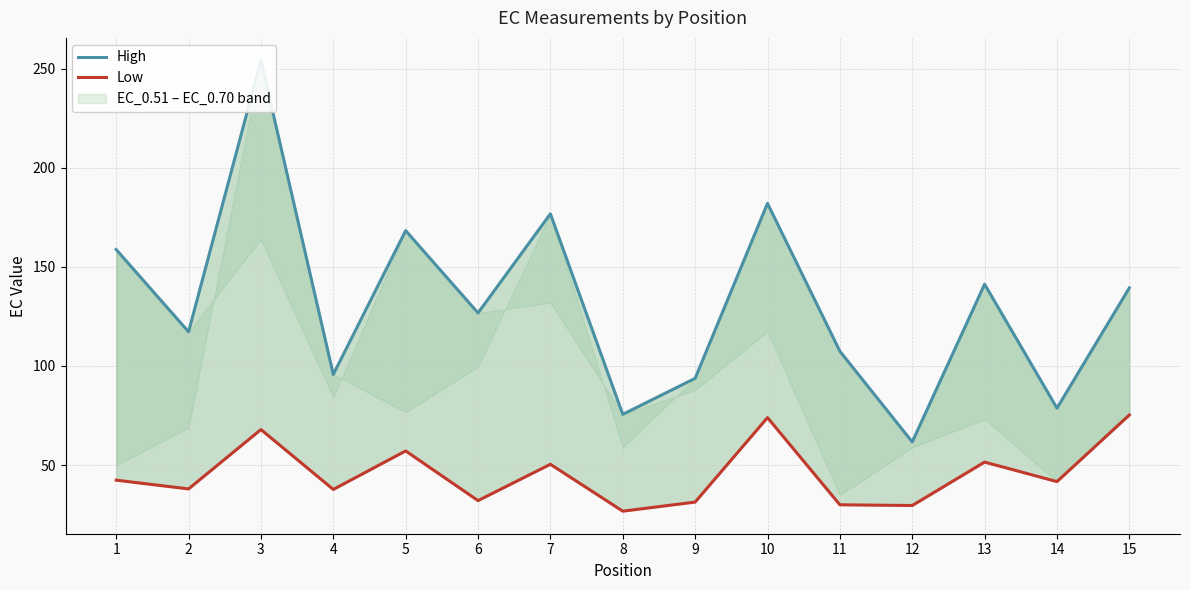

What is the highest value of the Low series?

75.3